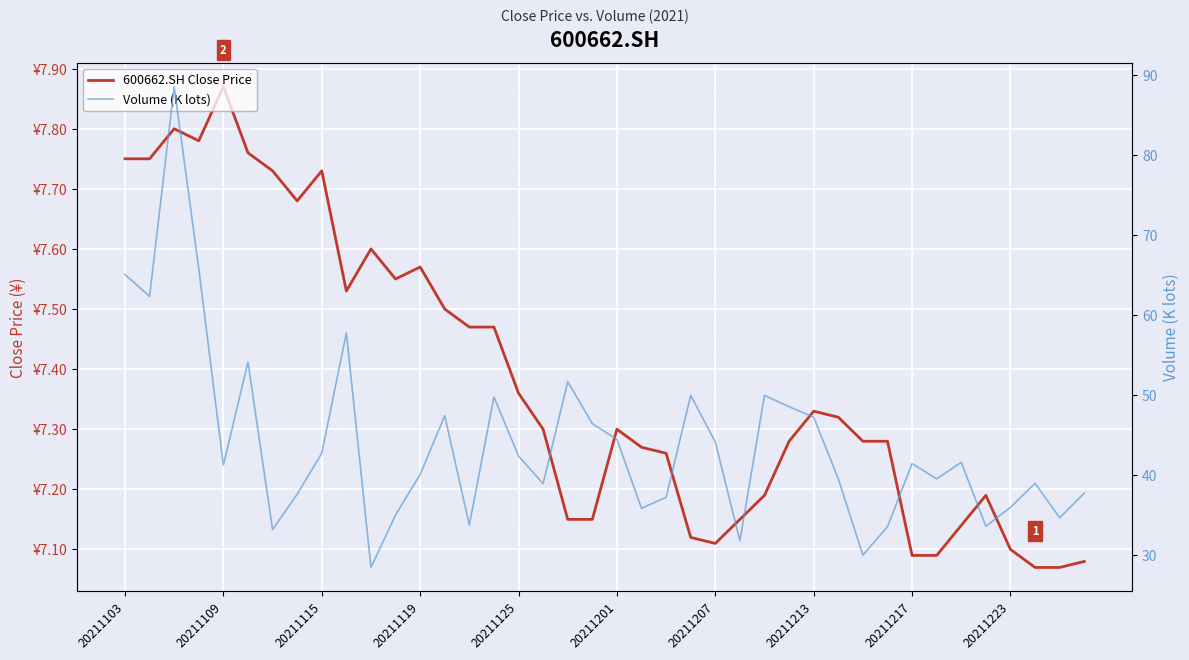

True or false: 600662.SH Close Price and Volume (K lots) cross at least once.

False